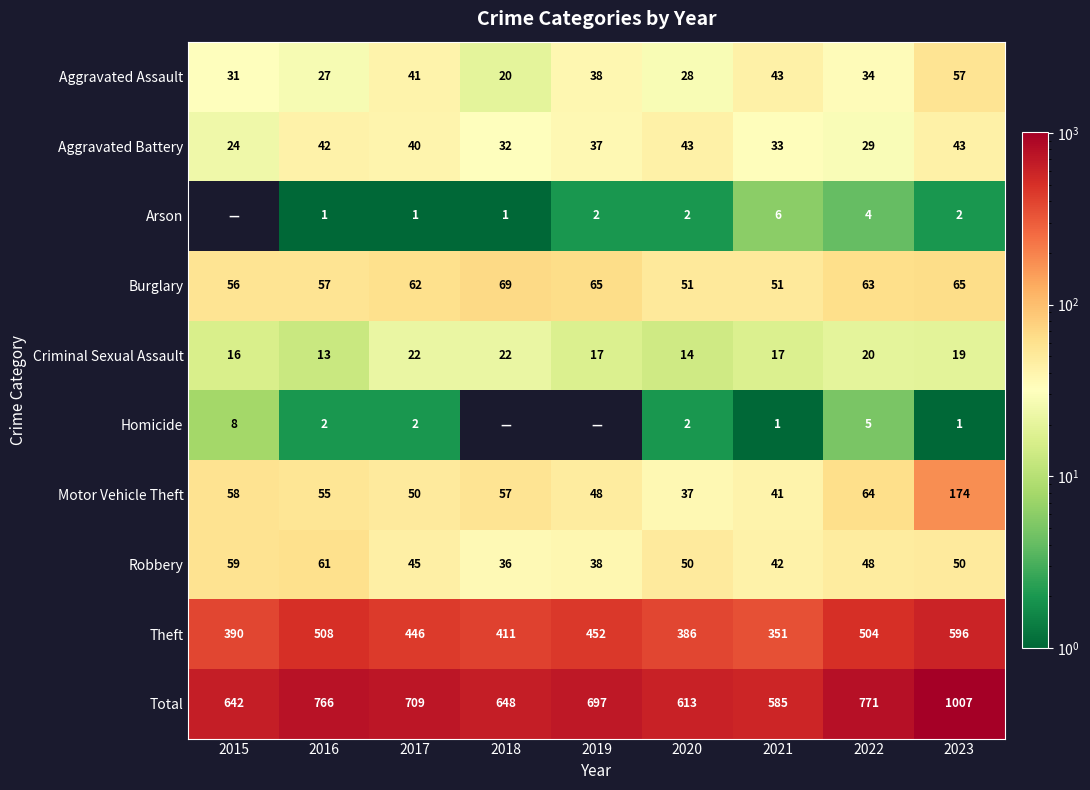

The Robbery series shows 61 at 2016. True or false?

True